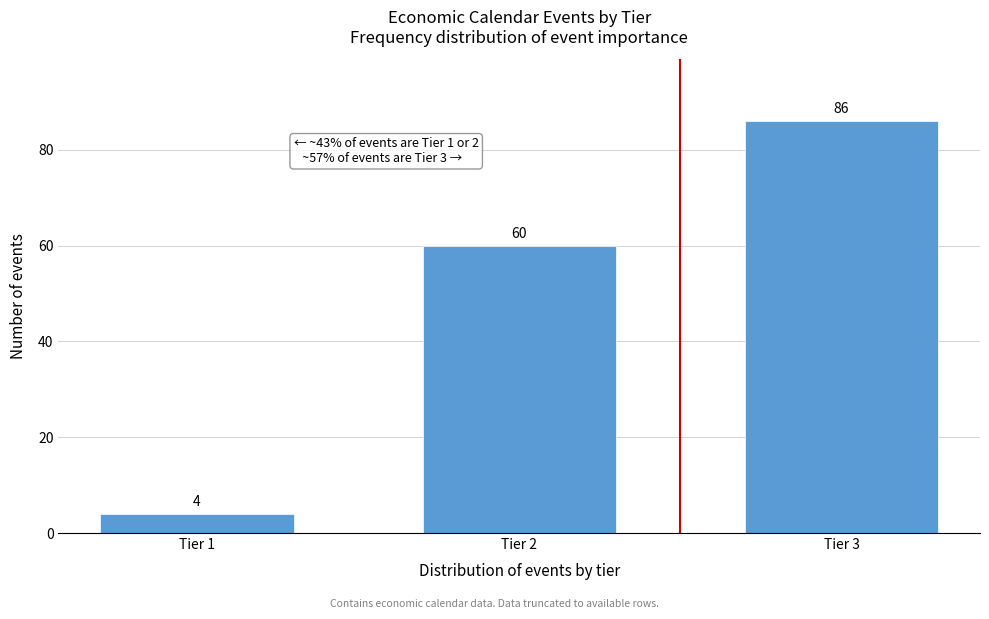

Reading left to right, transcribe all the data shown in this chart.

Tier 1=4	Tier 2=60	Tier 3=86